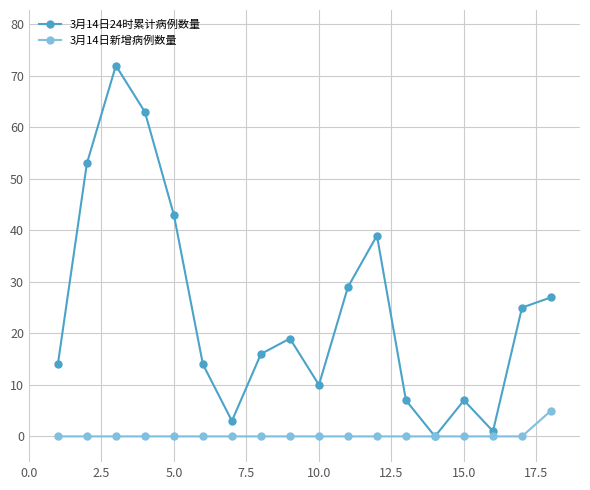

What is the average value of the 3月14日24时累计病例数量 series?

25